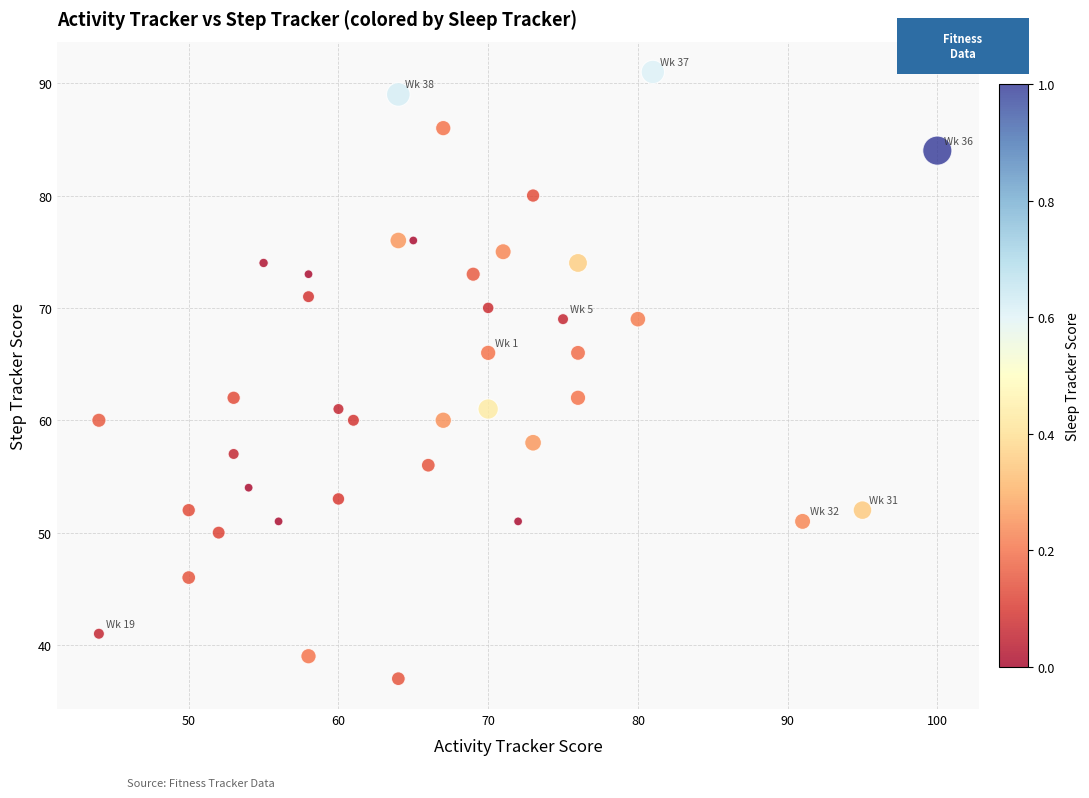

What is the range of X values (max minus min)?

56